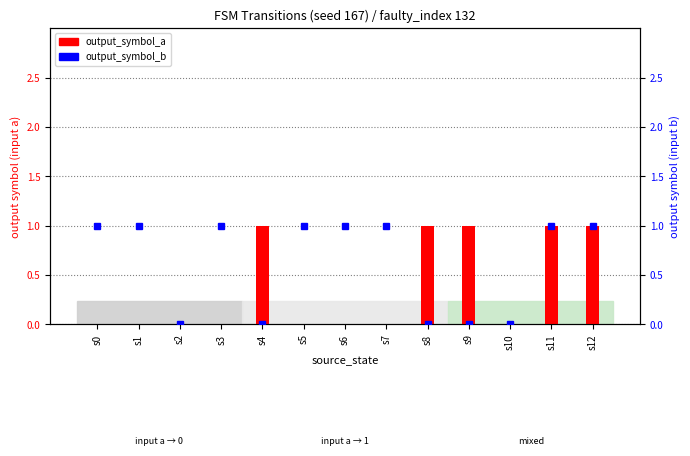

Rank the series at s7 from lowest to highest value.

output_symbol_a, output_symbol_b